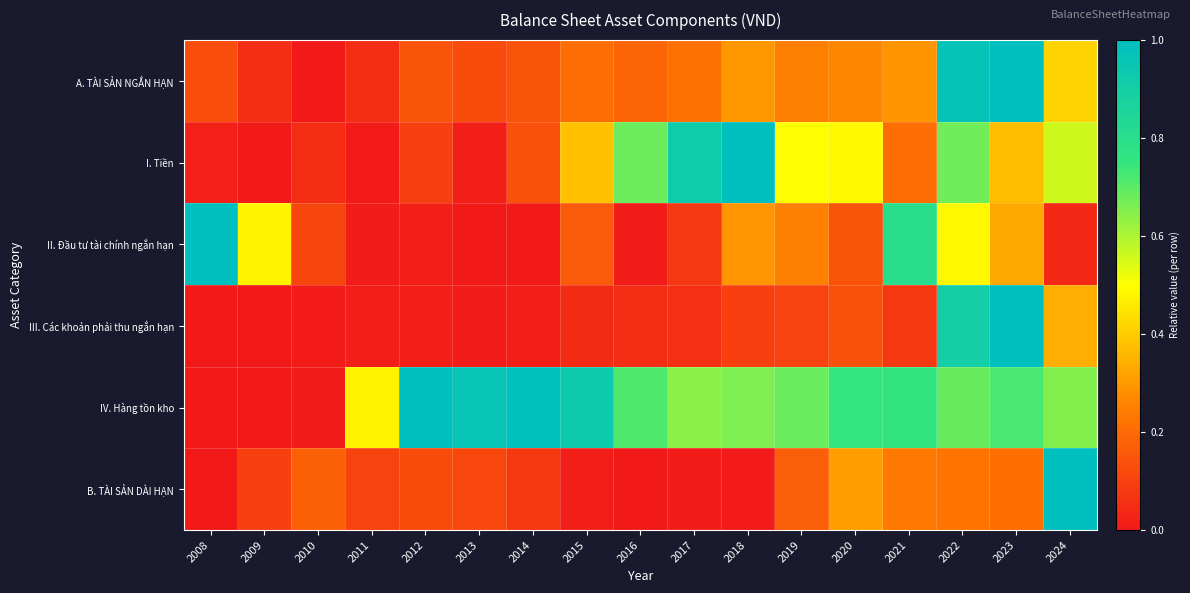

Reading left to right, what are all the values shown in this chart?

A. TÀI SẢN NGẮN HẠN: 2008=0.1	2009=0.1	2010=0.0	2011=0.1	2012=0.1	2013=0.1	2014=0.1	2015=0.2	2016=0.2	2017=0.2	2018=0.3	2019=0.2	2020=0.3	2021=0.3	2022=1.0	2023=1.0	2024=0.4
I. Tiền: 2008=0.0	2009=0.0	2010=0.0	2011=0.0	2012=0.1	2013=0.0	2014=0.1	2015=0.4	2016=0.7	2017=0.9	2018=1.0	2019=0.5	2020=0.5	2021=0.2	2022=0.7	2023=0.4	2024=0.6
II. Đầu tư tài chính ngắn hạn: 2008=1.0	2009=0.5	2010=0.1	2011=0.0	2012=0.0	2013=0.0	2014=0.0	2015=0.2	2016=0.0	2017=0.1	2018=0.3	2019=0.3	2020=0.1	2021=0.8	2022=0.5	2023=0.3	2024=0.0
III. Các khoản phải thu ngắn hạn: 2008=0.0	2009=0.0	2010=0.0	2011=0.0	2012=0.0	2013=0.0	2014=0.0	2015=0.0	2016=0.0	2017=0.1	2018=0.1	2019=0.1	2020=0.1	2021=0.1	2022=0.9	2023=1.0	2024=0.3
IV. Hàng tồn kho: 2008=0.0	2009=0.0	2010=0.0	2011=0.5	2012=1.0	2013=1.0	2014=1.0	2015=0.9	2016=0.7	2017=0.6	2018=0.7	2019=0.7	2020=0.8	2021=0.8	2022=0.7	2023=0.7	2024=0.7
B. TÀI SẢN DÀI HẠN: 2008=0.0	2009=0.1	2010=0.2	2011=0.1	2012=0.1	2013=0.1	2014=0.1	2015=0.0	2016=0.0	2017=0.0	2018=0.0	2019=0.2	2020=0.3	2021=0.2	2022=0.2	2023=0.2	2024=1.0